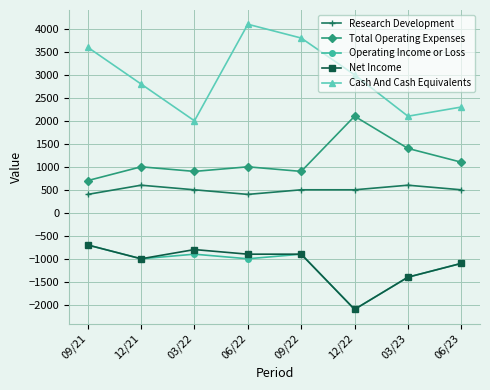

Which series changed the most between 09/21 and 06/22?

Cash And Cash Equivalents